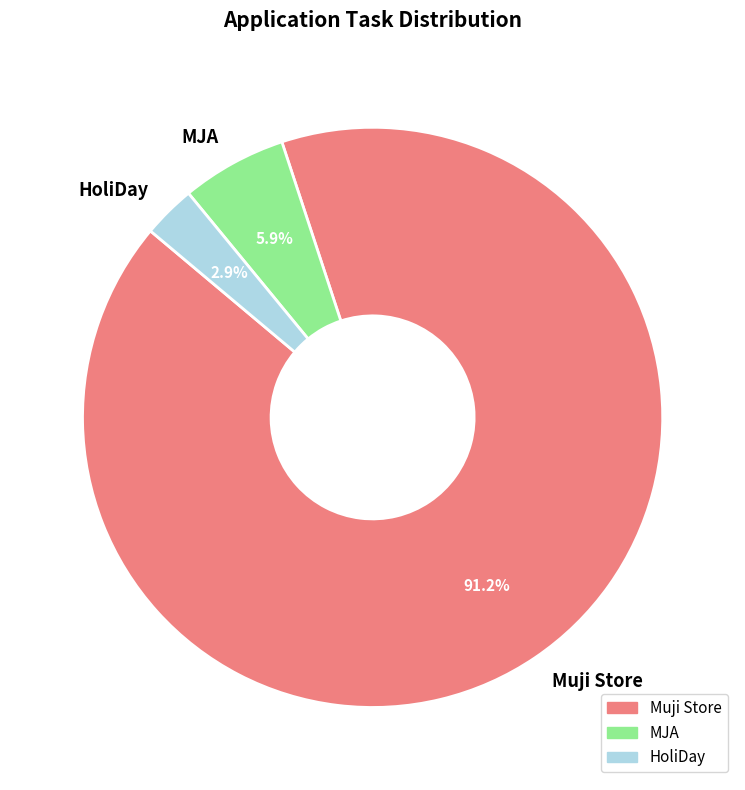

The Muji Store slice represents 91% of the pie. True or false?

True